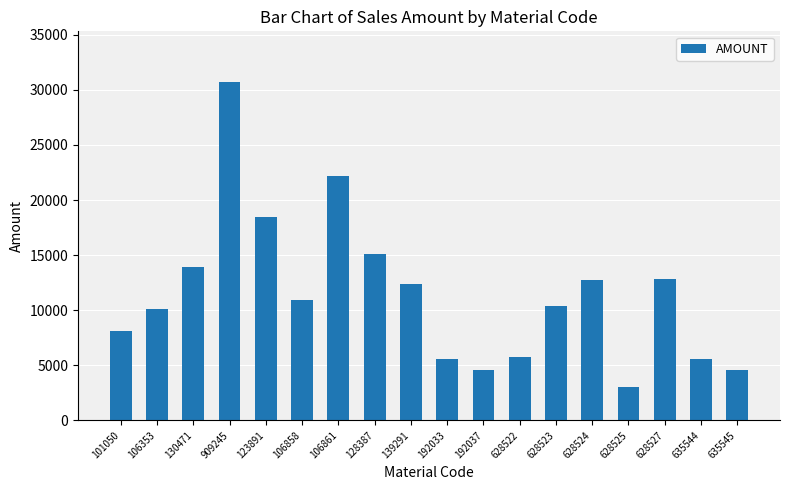

Does the chart contain any negative values?

No